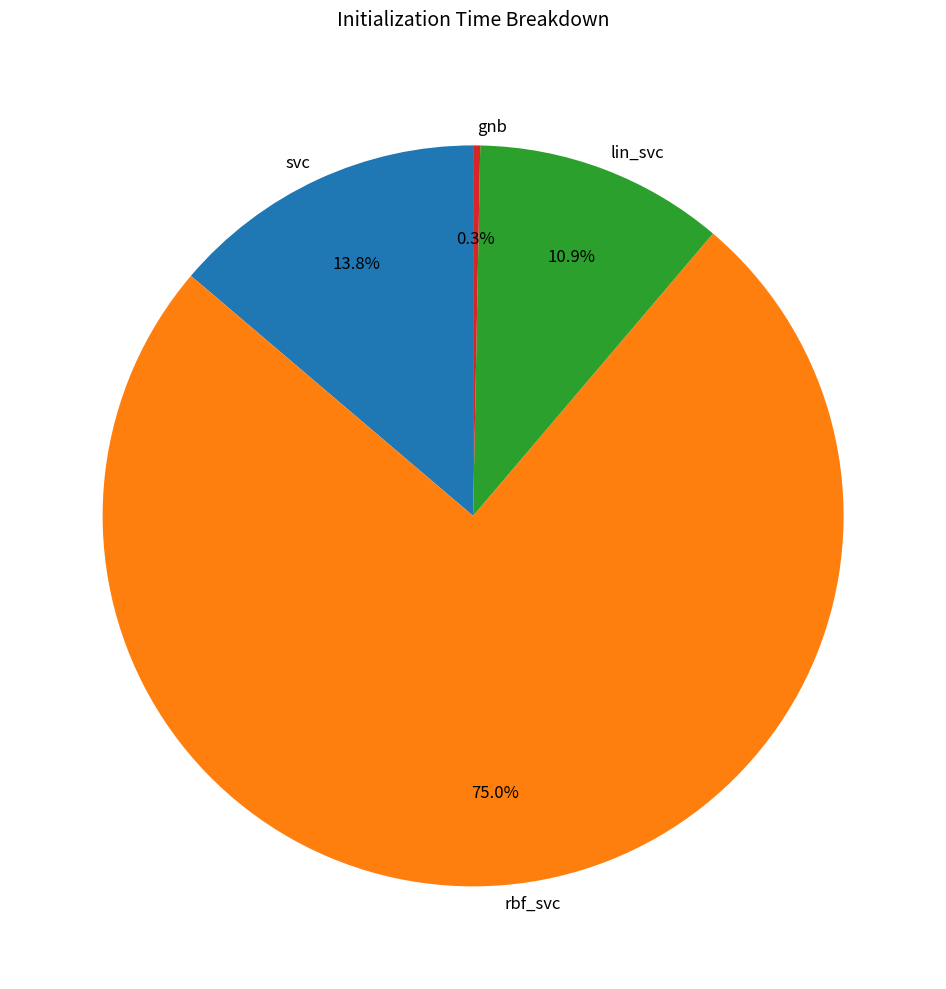

To the nearest percent, what portion does svc represent?

14%